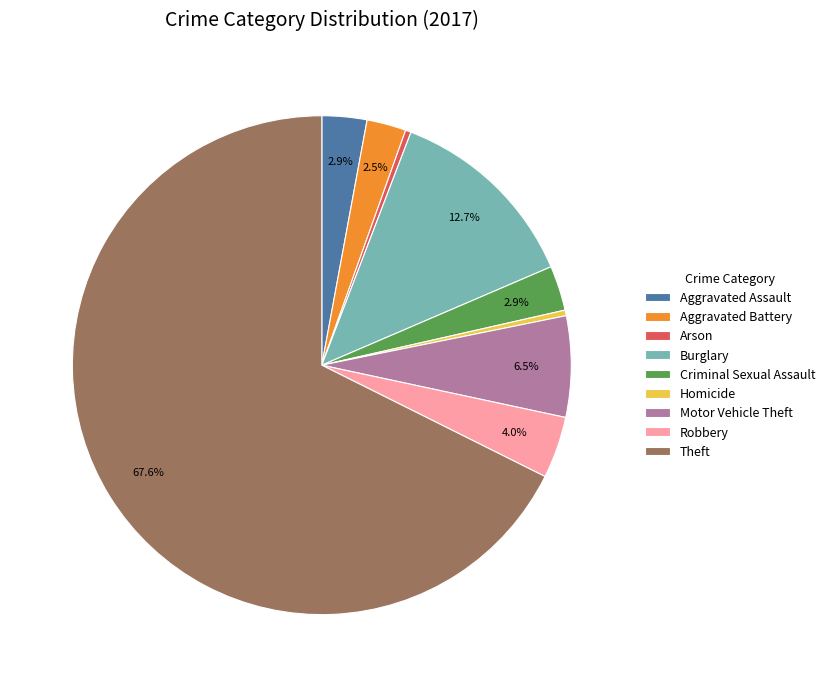

To the nearest percent, what is the difference between the Criminal Sexual Assault and Homicide slice percentages?

3%